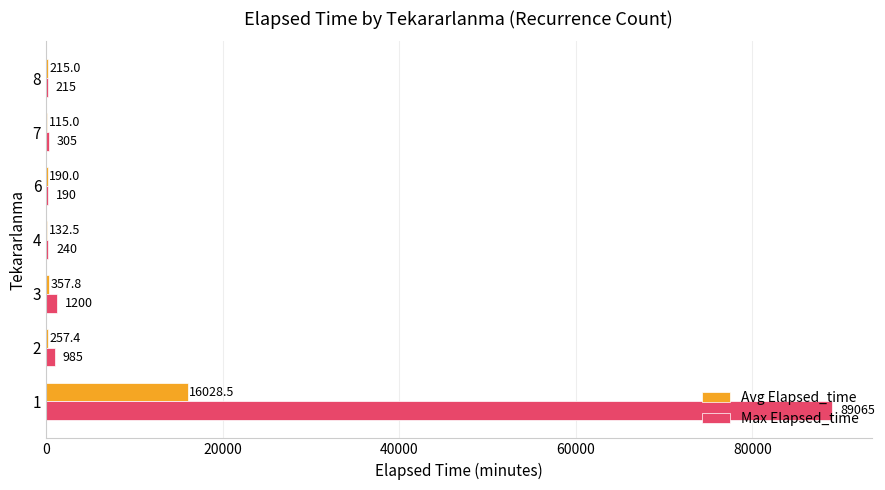

Between 2 and 3, which series saw the biggest shift?

Max Elapsed_time